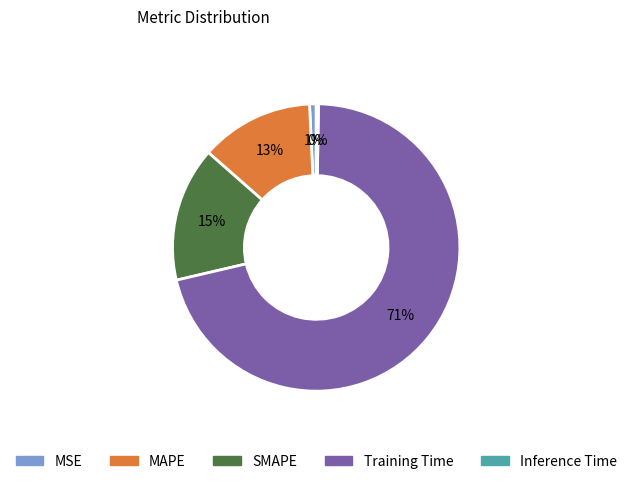

Is the sum of SMAPE and MAPE greater than half?

No